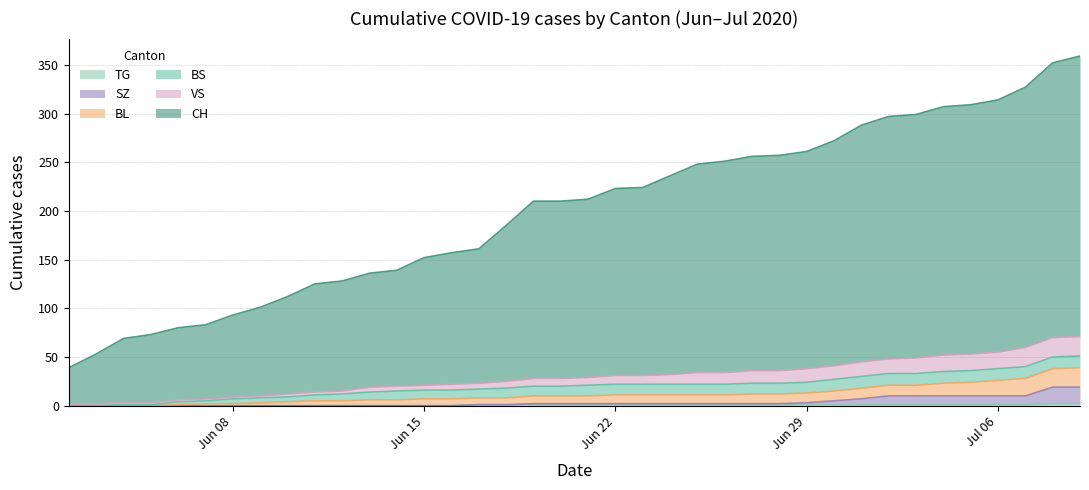

The CH series shows 464 at 36. True or false?

False